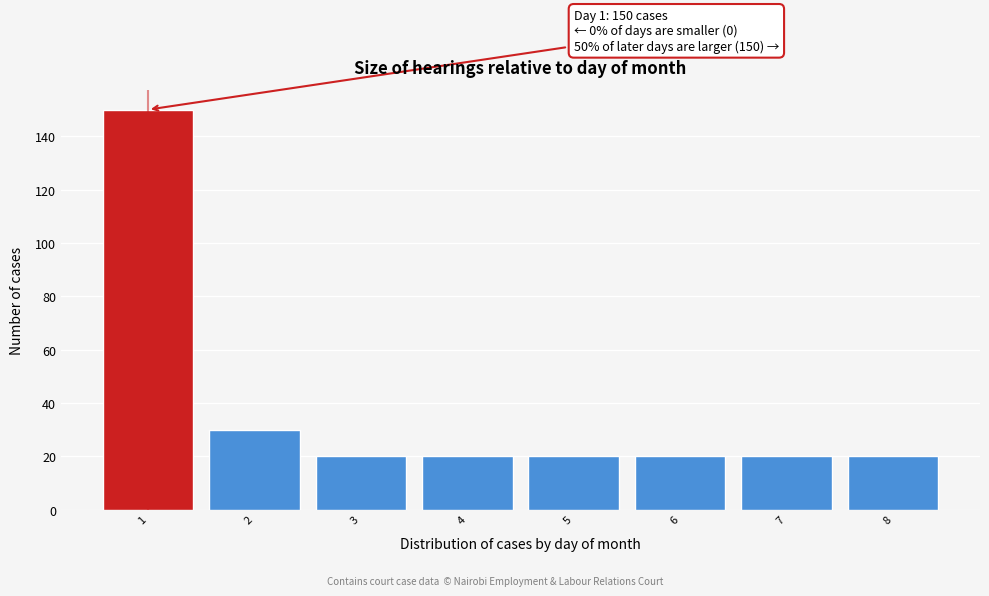

Reading right to left, extract all data points from this chart.

20	20	20	20	20	20	30	150